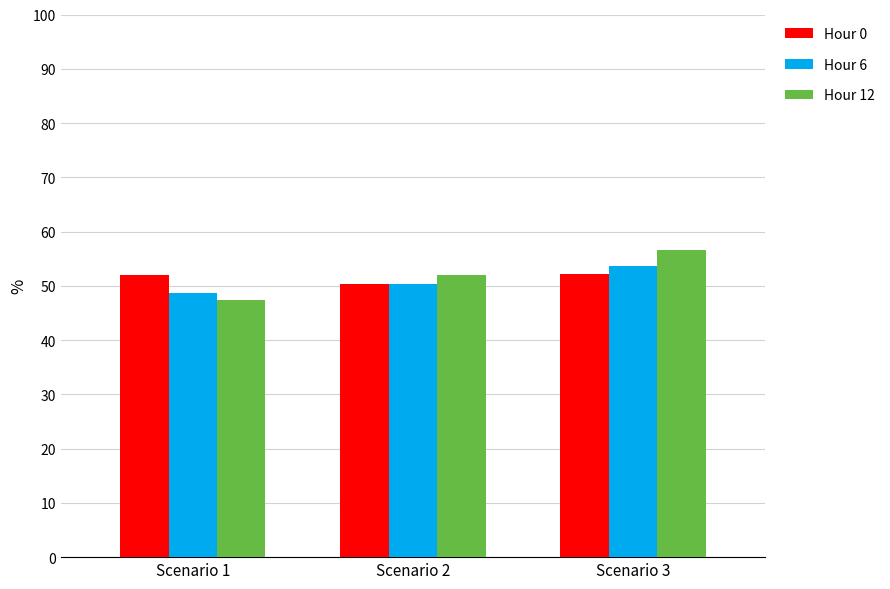

What are all the series names shown in the legend?

Hour 0, Hour 6, Hour 12